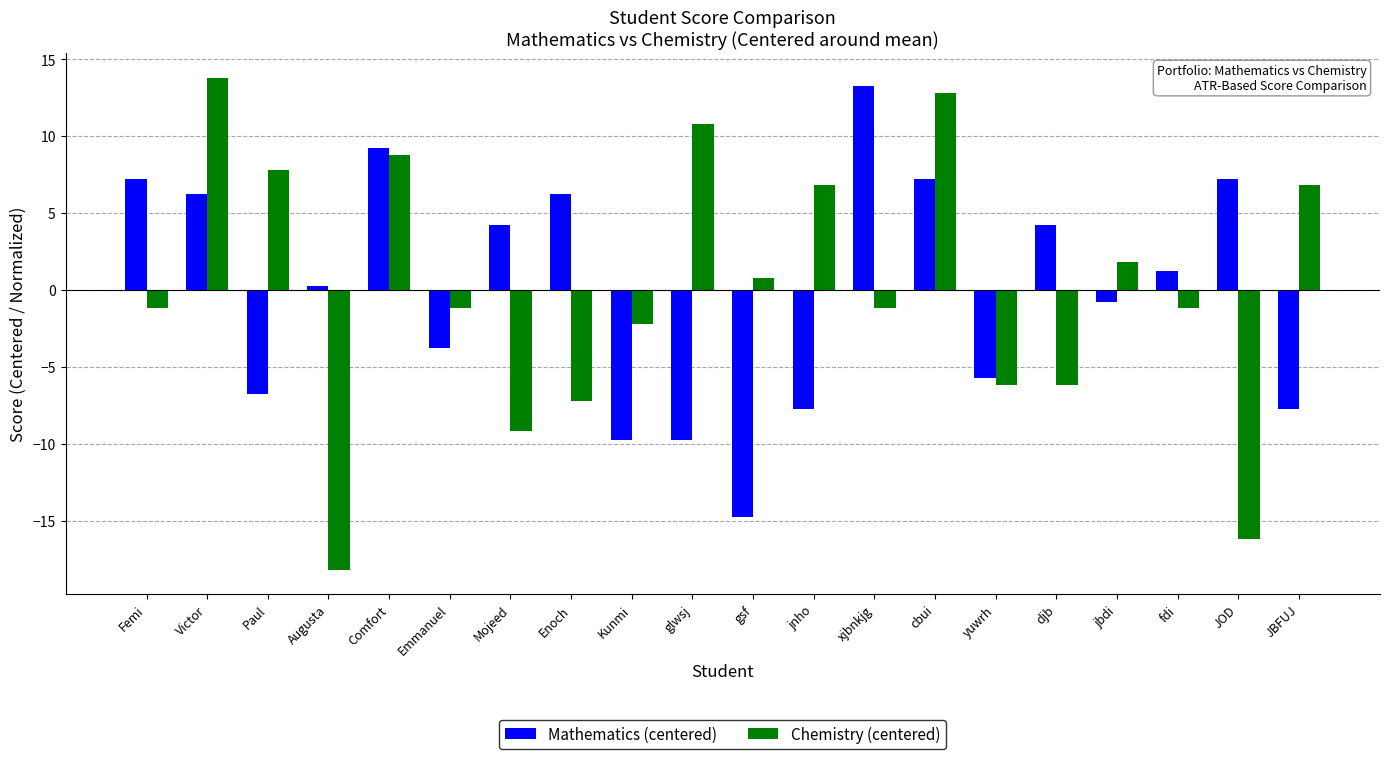

At which label does Chemistry (centered) first exceed -1?

Victor